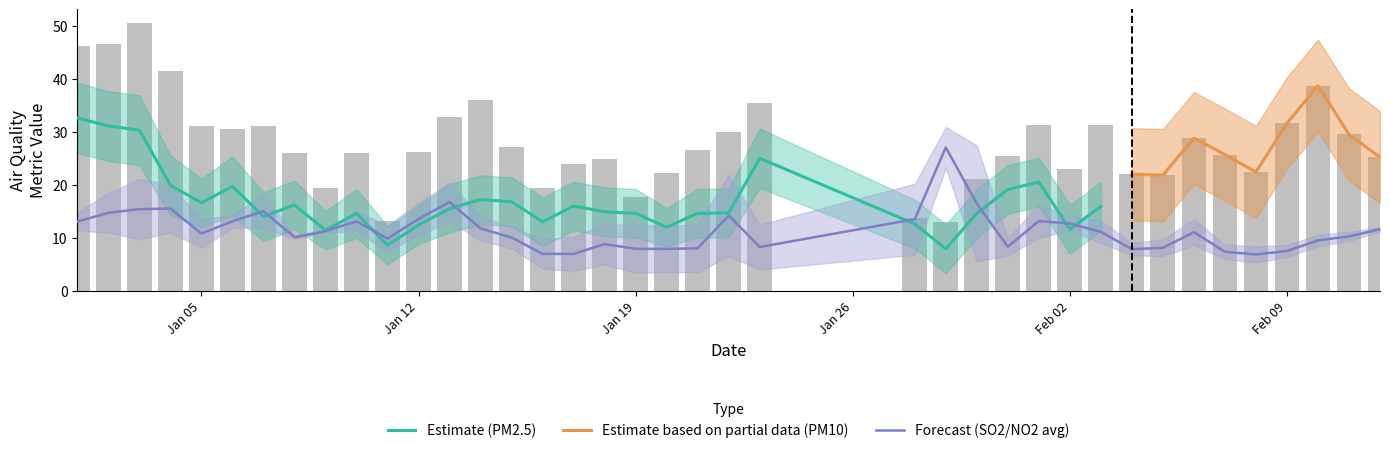

How many distinct data groups are displayed?

4